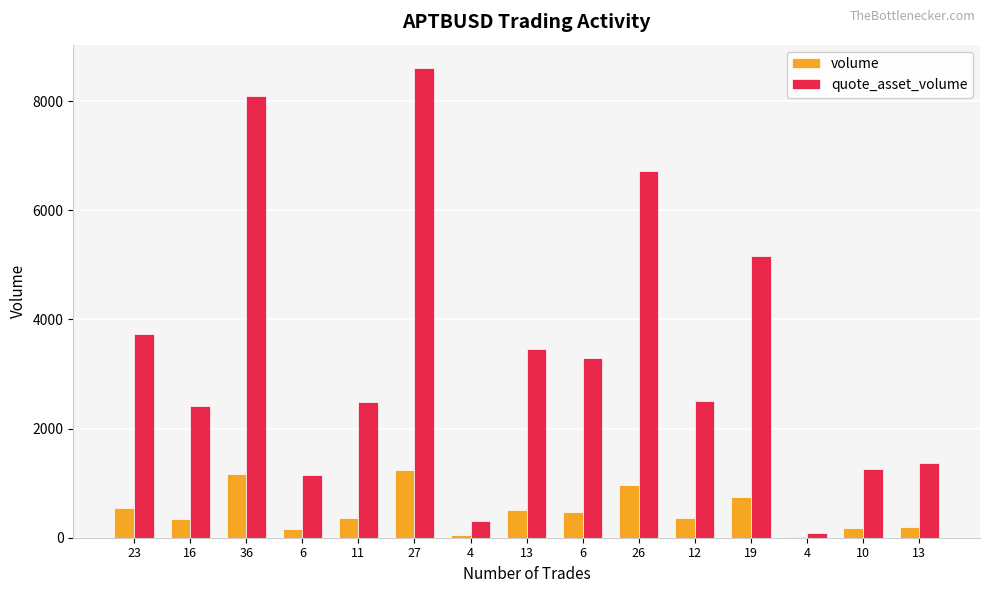

How many groups of bars are there?

15